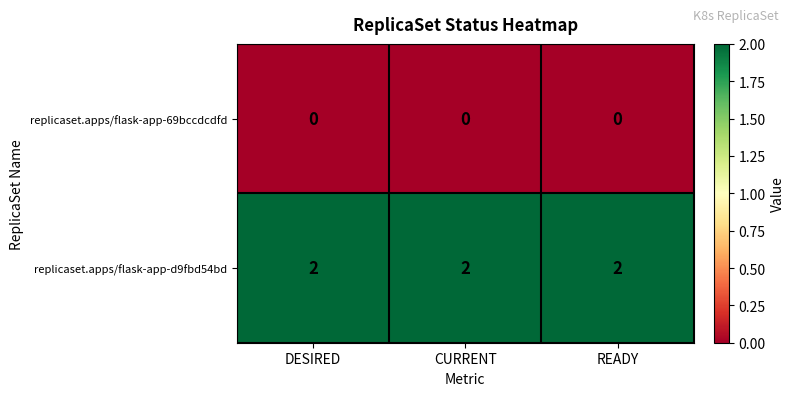

Is the value of replicaset.apps/flask-app-d9fbd54bd at CURRENT greater than the value of replicaset.apps/flask-app-69bccdcdfd at READY?

Yes